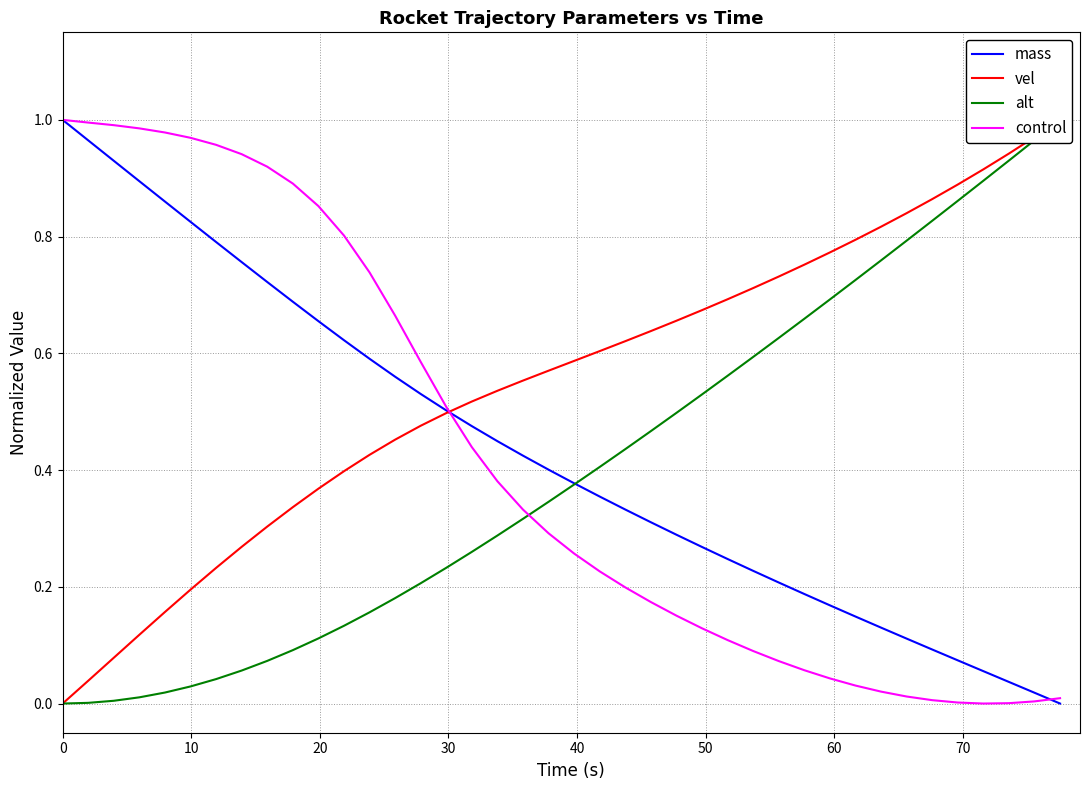

What is the value of the mass point at the 36th from the left?

0.1